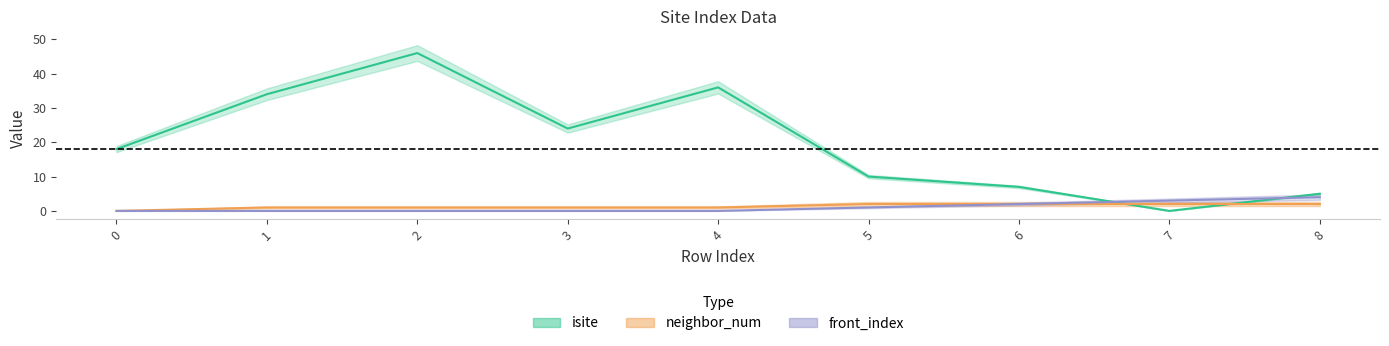

Between 0 and 1, which series saw the biggest shift?

isite